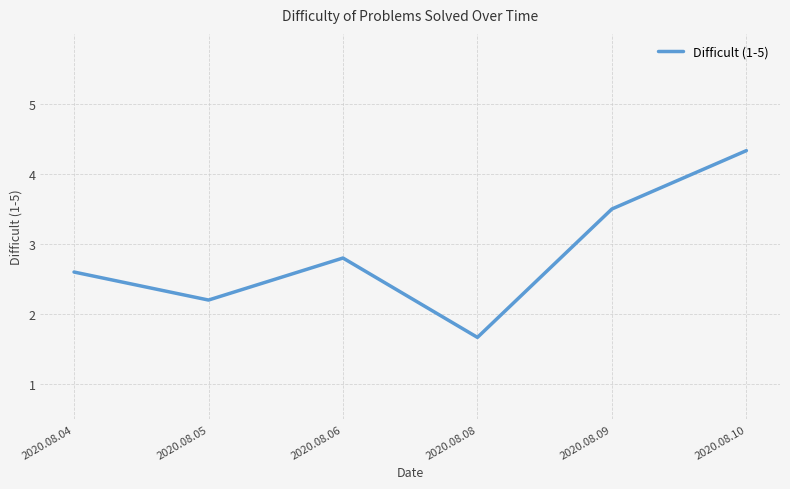

Approximately how many times larger is the value at 2020.08.10 compared to 2020.08.06?

1.5